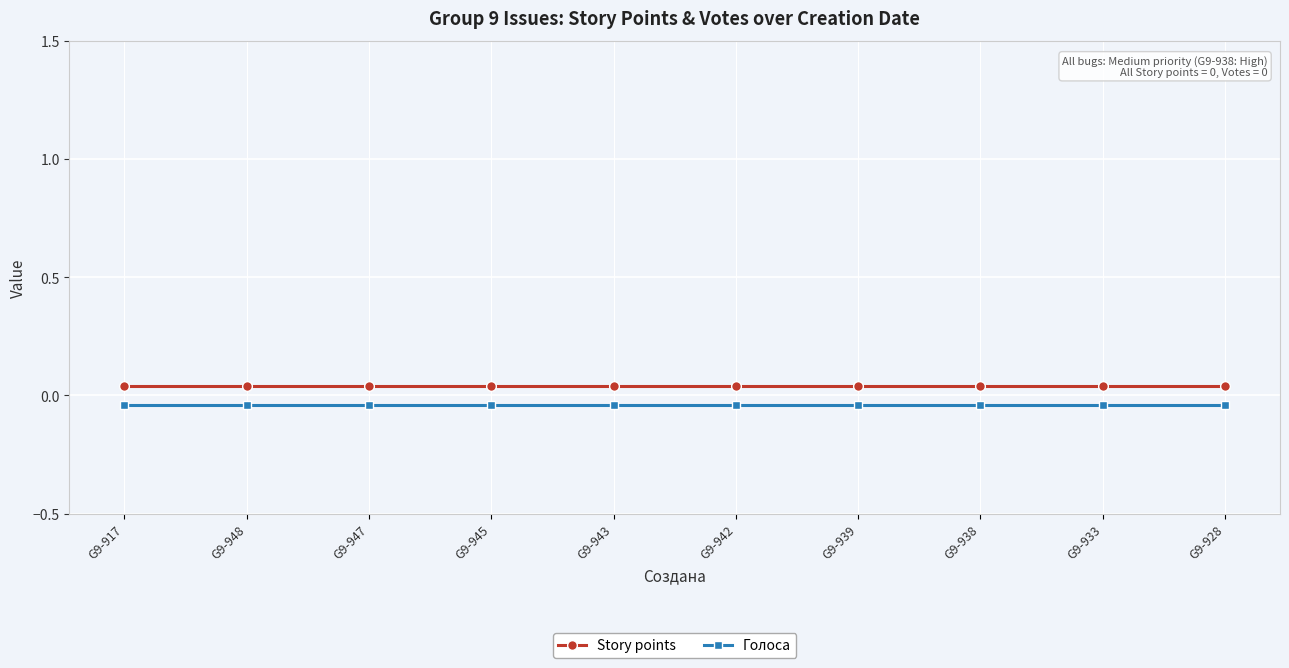

How many lines are shown in the chart?

2